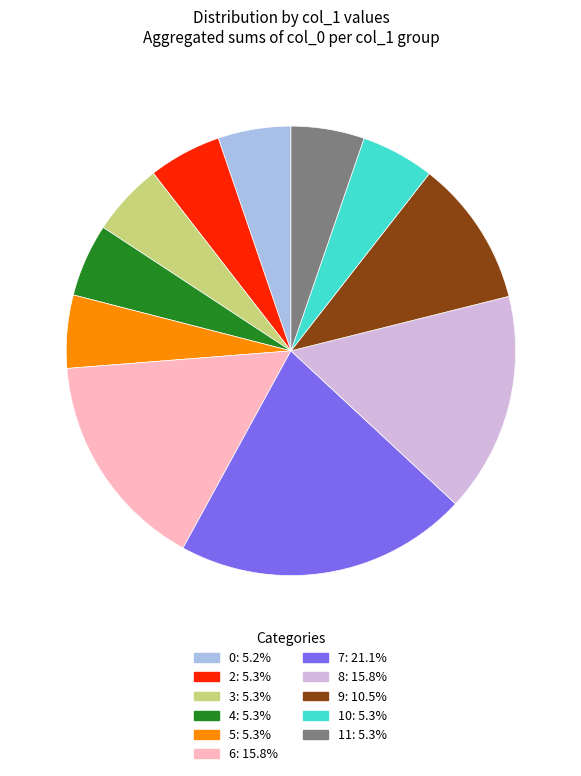

How many slices are in this pie chart?

11